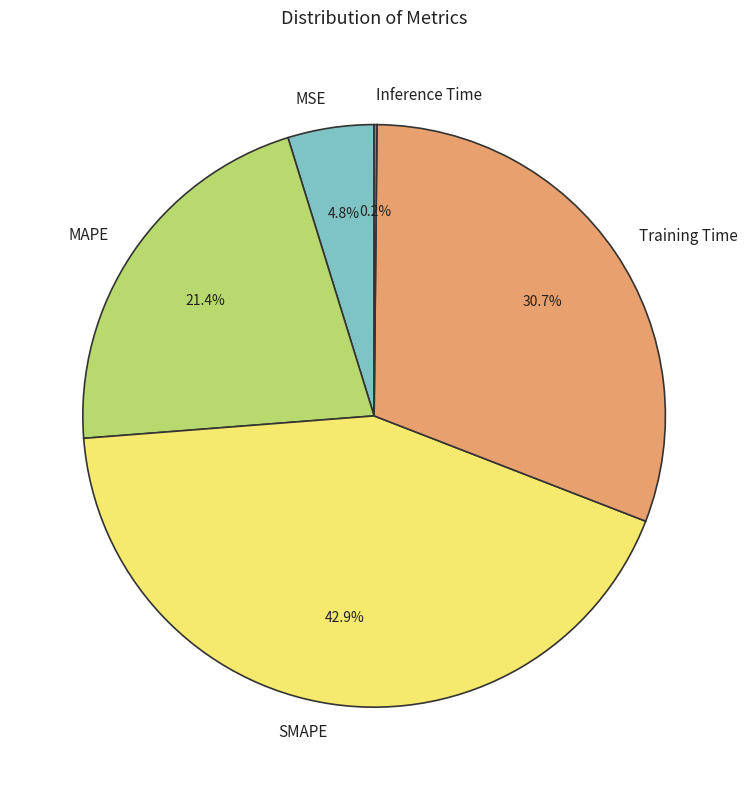

What percentage is NOT represented by SMAPE?

57.1%